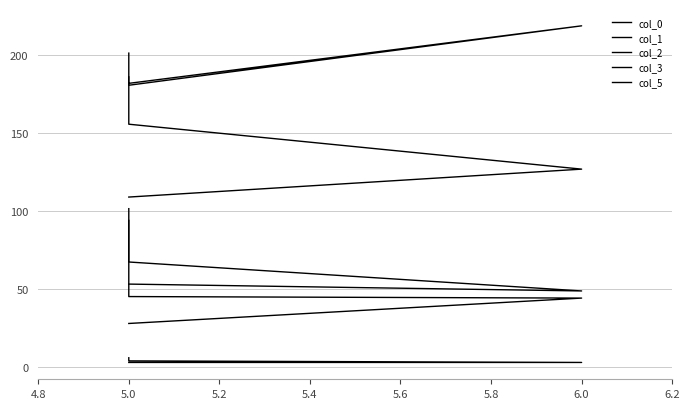

What is the difference between the highest and lowest values at 5.0?

195.0